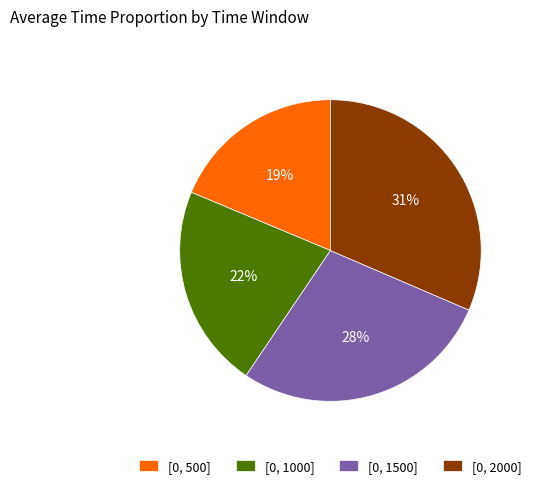

Is [0, 1000] the majority of the pie?

No